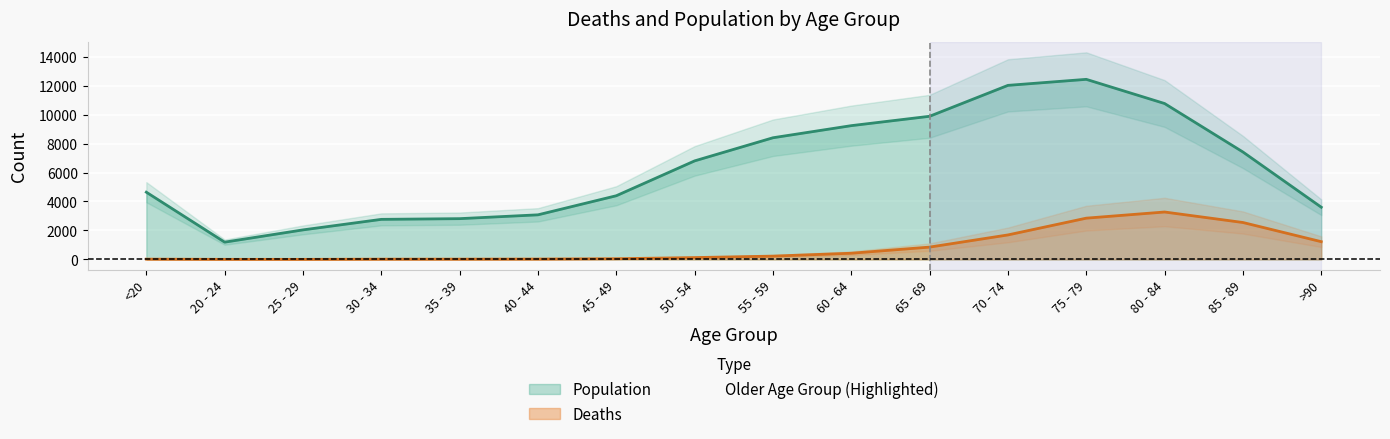

Which series has the largest total across all categories?

Population